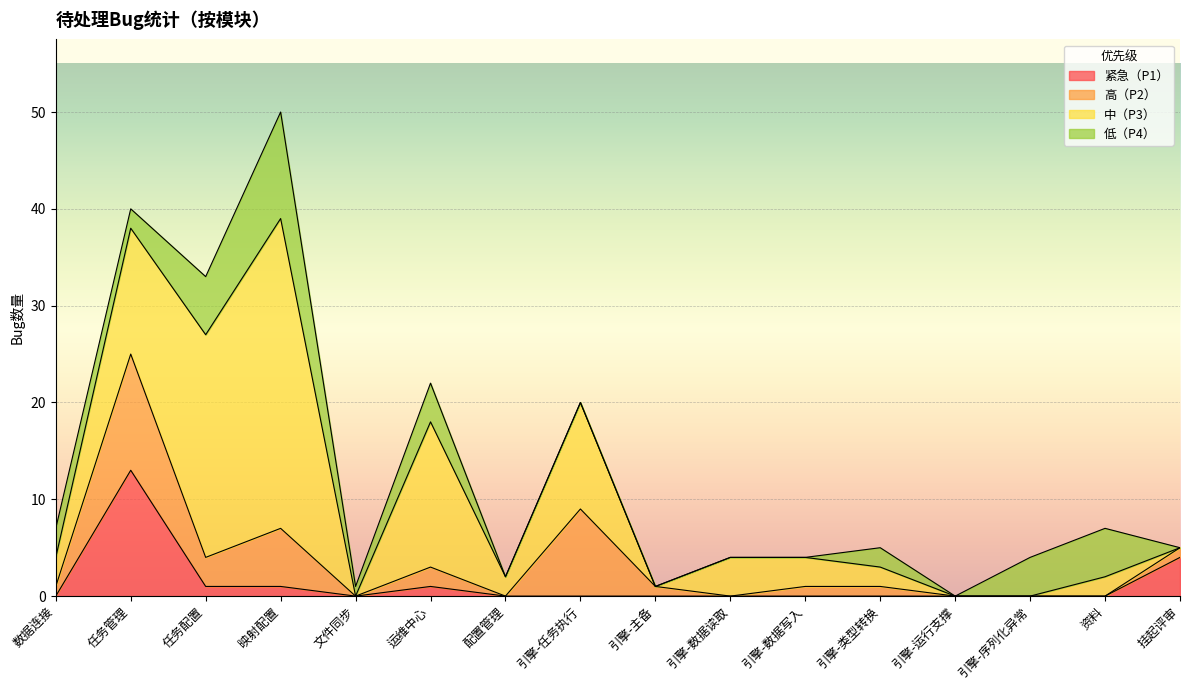

Between 资料 and 挂起评审, which is larger?

挂起评审